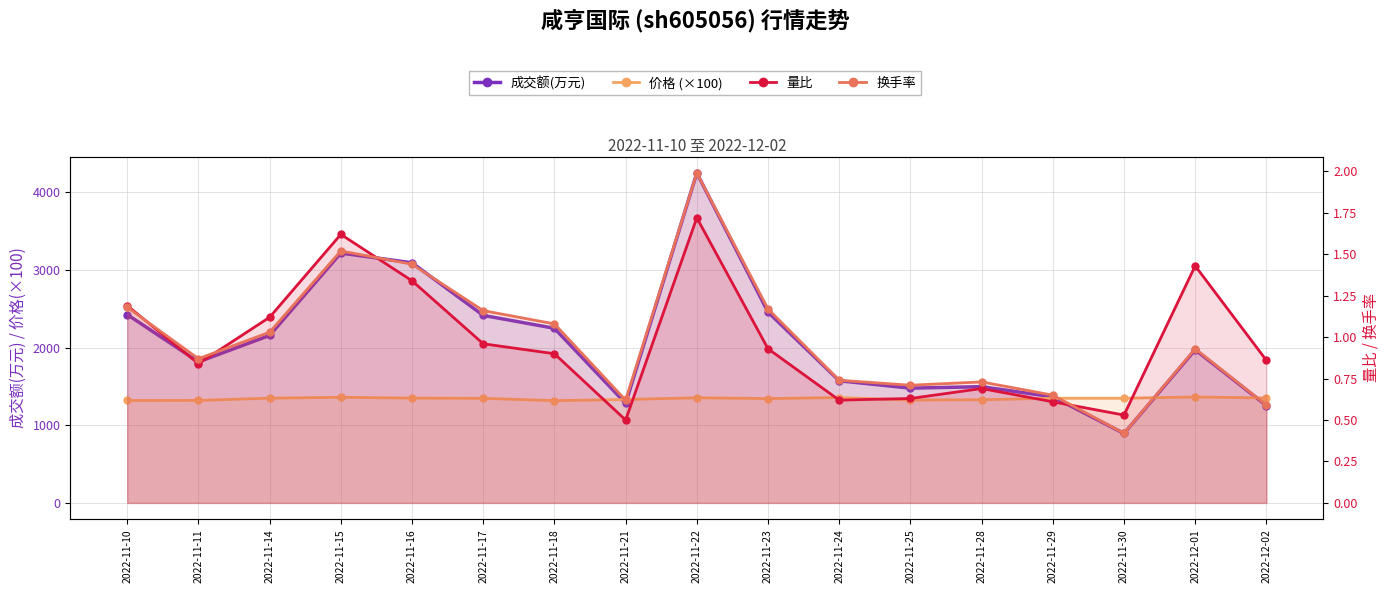

How many lines are shown in the chart?

4